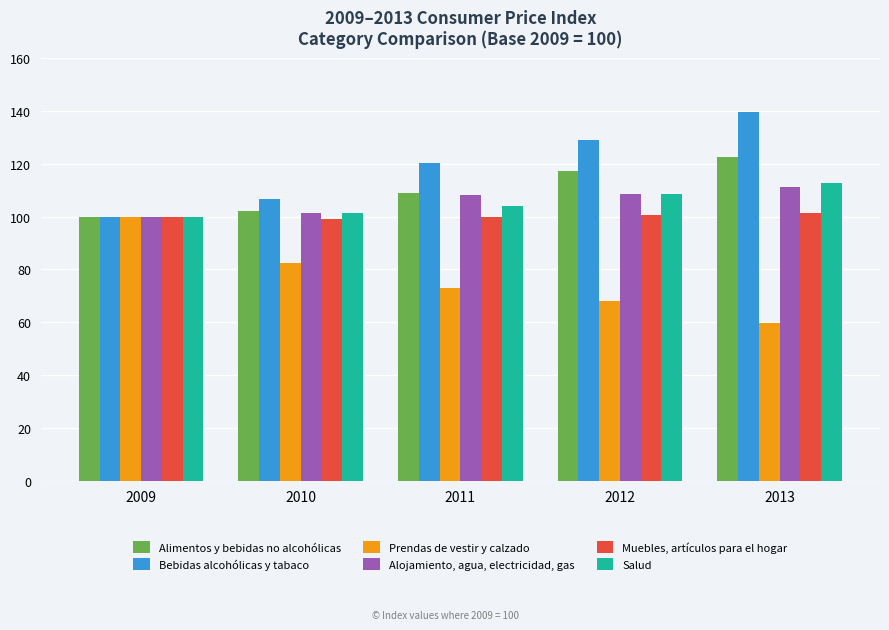

What is the maximum value for Bebidas alcohólicas y tabaco?

139.6